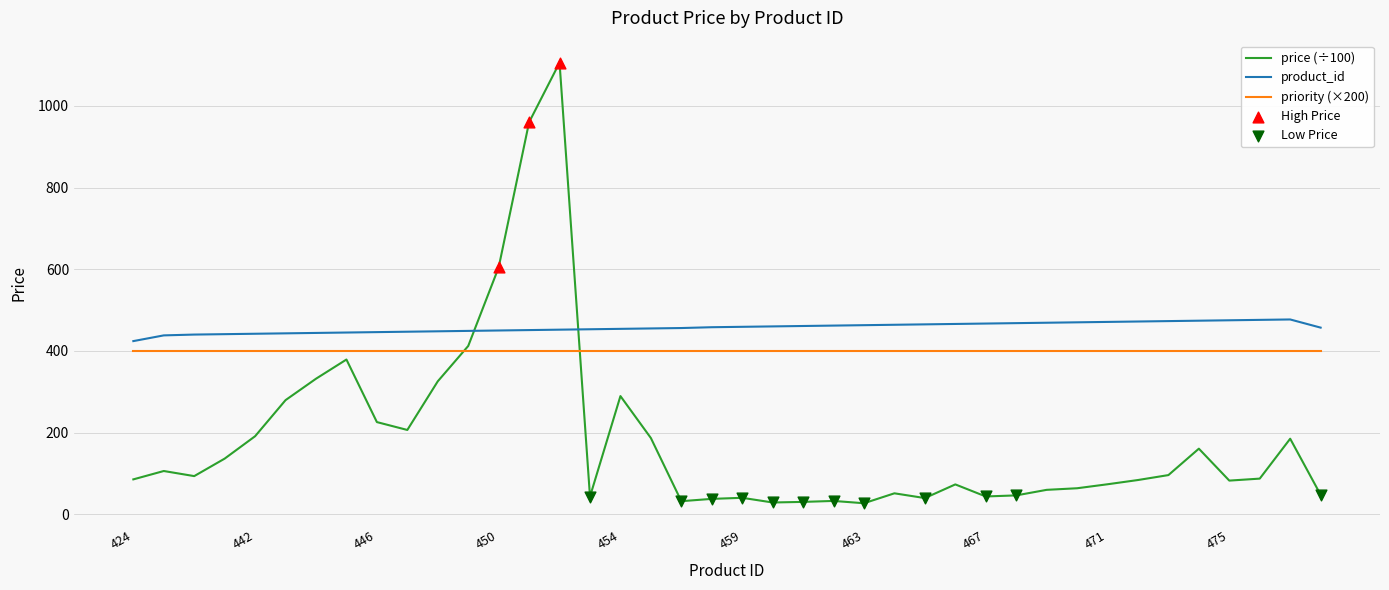

Which series has the largest total across all categories?

product_id